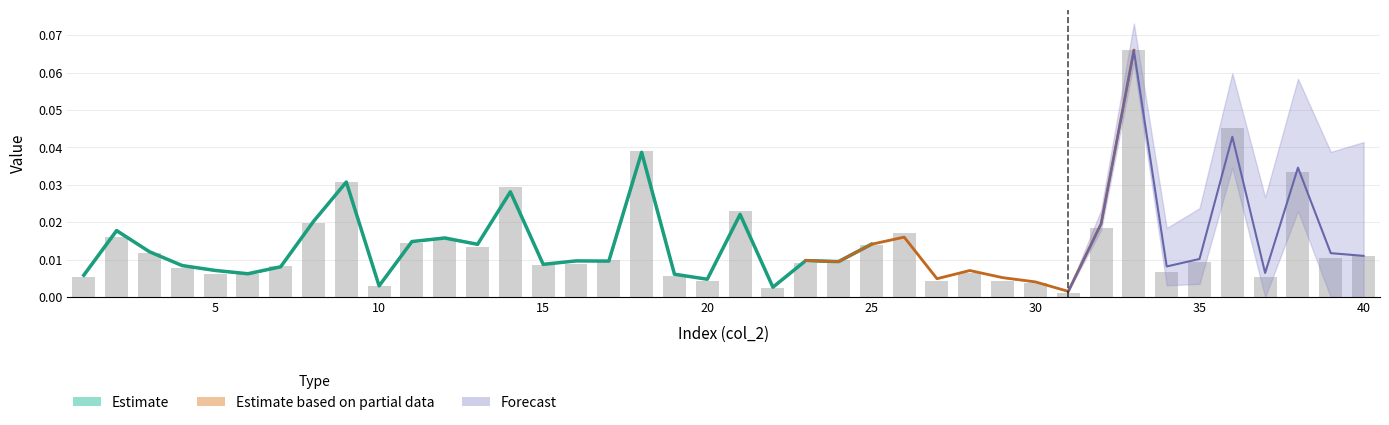

Reading right to left, transcribe all the data shown in this chart.

0.0	0.0	0.0	0.0	0.0	0.0	0.0	0.1	0.0	0.0	0.0	0.0	0.0	0.0	0.0	0.0	0.0	0.0	0.0	0.0	0.0	0.0	0.0	0.0	0.0	0.0	0.0	0.0	0.0	0.0	0.0	0.0	0.0	0.0	0.0	0.0	0.0	0.0	0.0	0.0